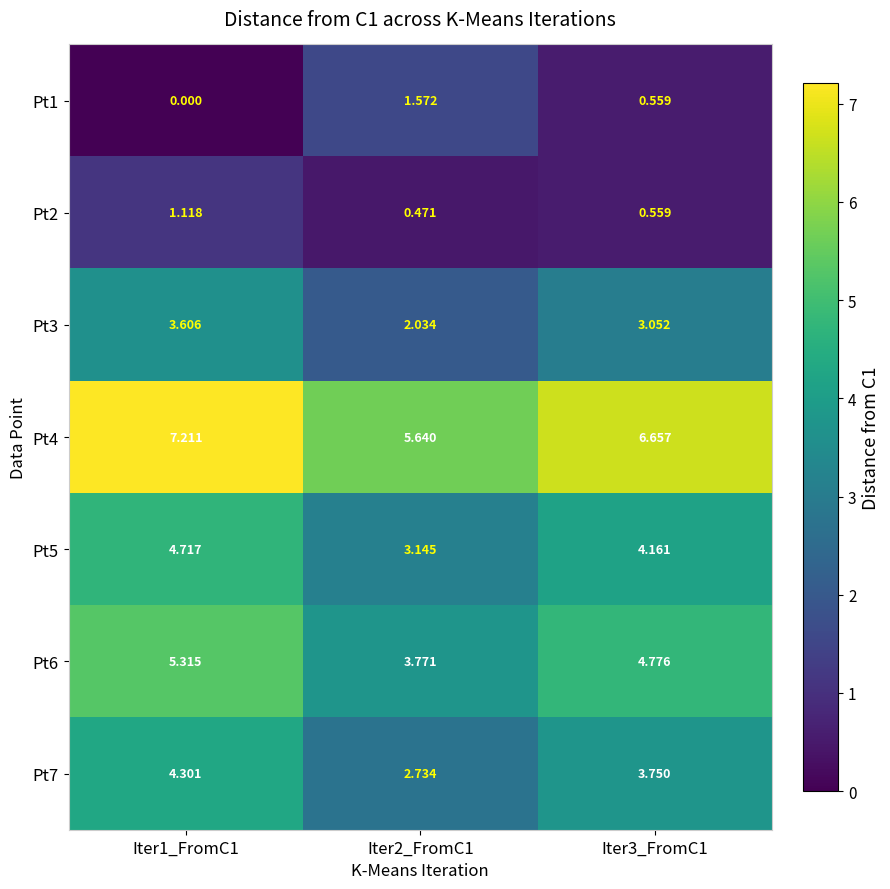

What is the difference between the highest and lowest values at Iter2_FromC1?

5.2